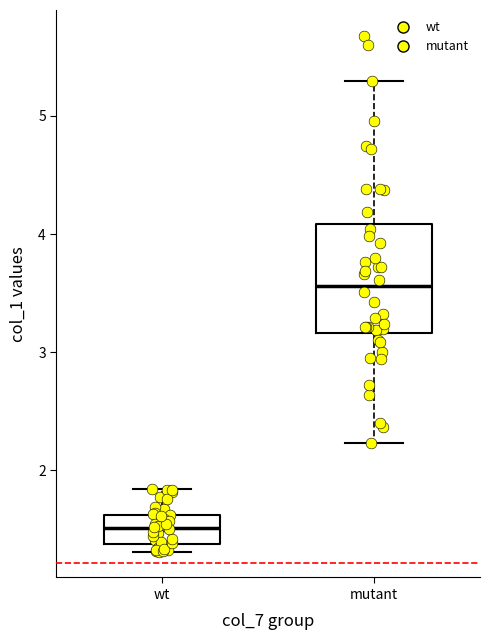

Which box's median line is the lowest?

wt